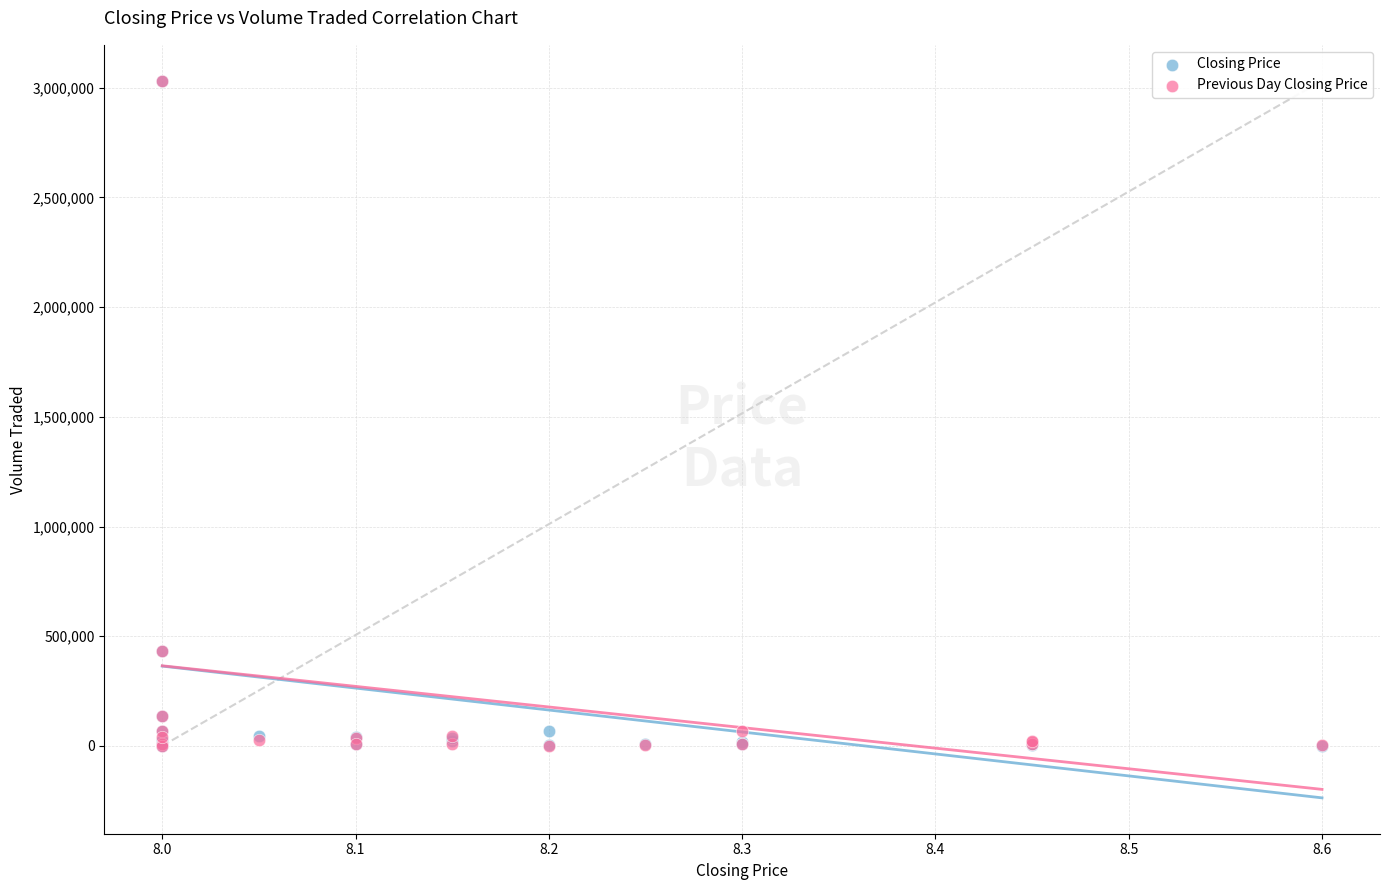

What are all the series names shown in the legend?

Closing Price, Previous Day Closing Price